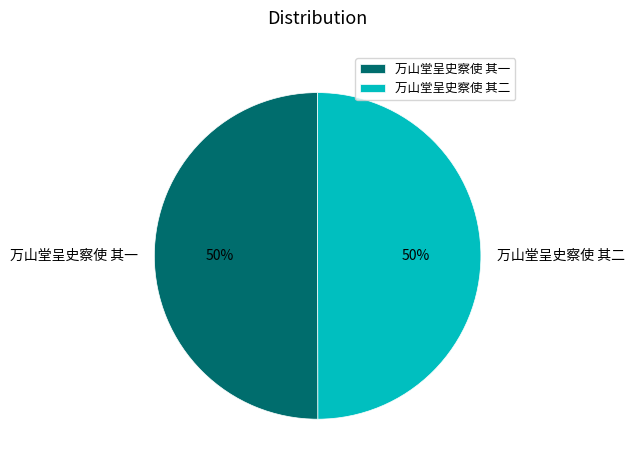

Approximately how many times larger is the value at 万山堂呈史察使 其二 compared to 万山堂呈史察使 其一?

1.0